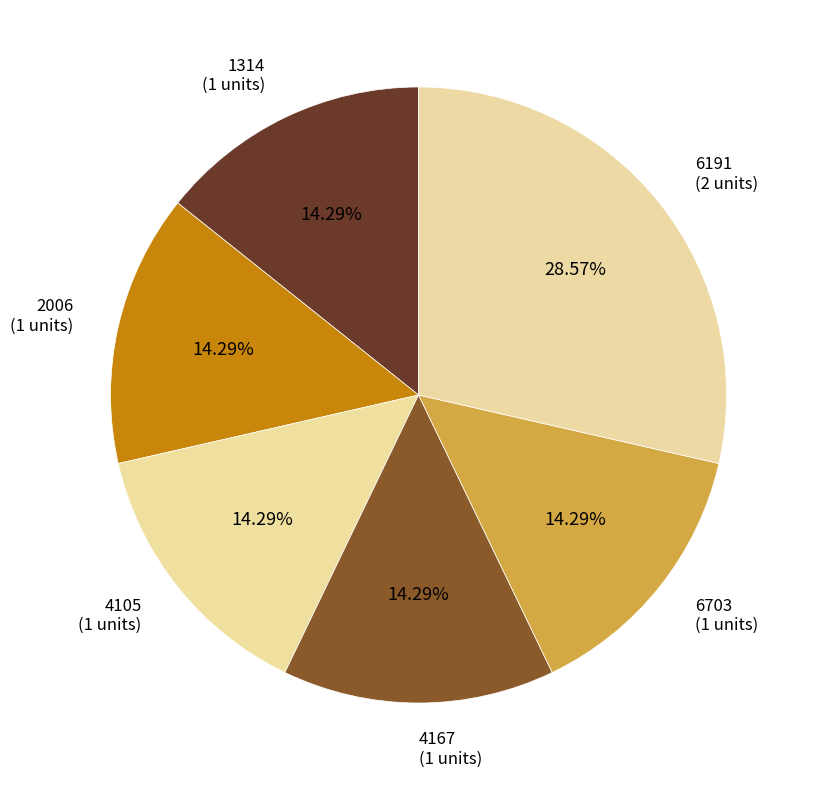

To the nearest percent, what is the difference between the largest and smallest slice percentages?

14%